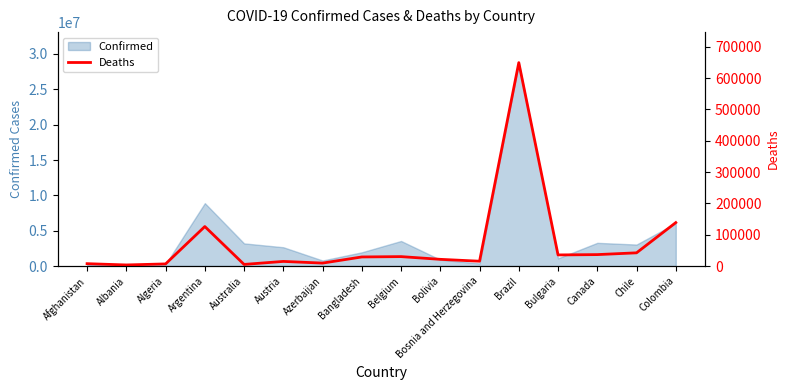

The value of Confirmed at Azerbaijan is 785301. True or false?

True